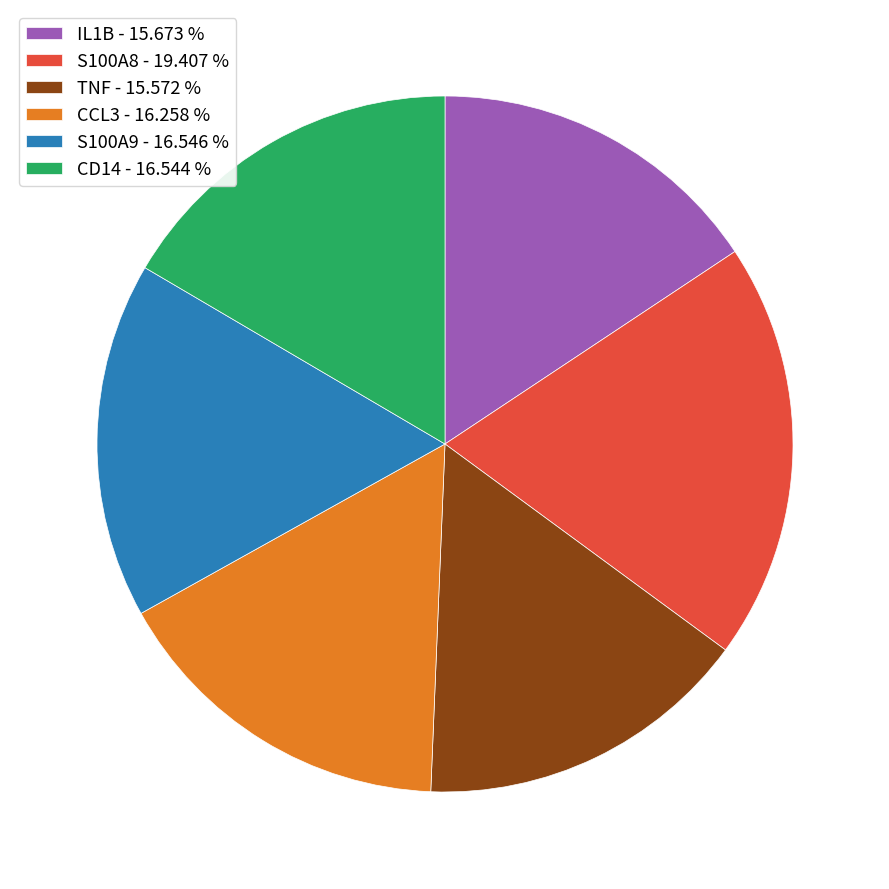

Is there a majority slice in this chart?

No